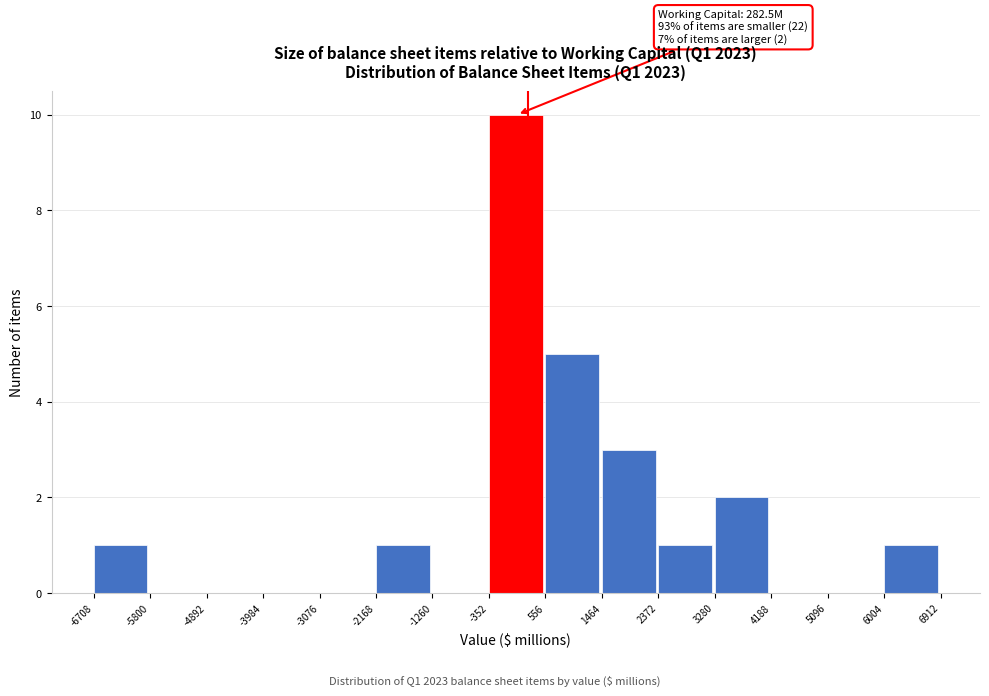

Over which range of the x-axis is the bar tallest?

-352 to 556